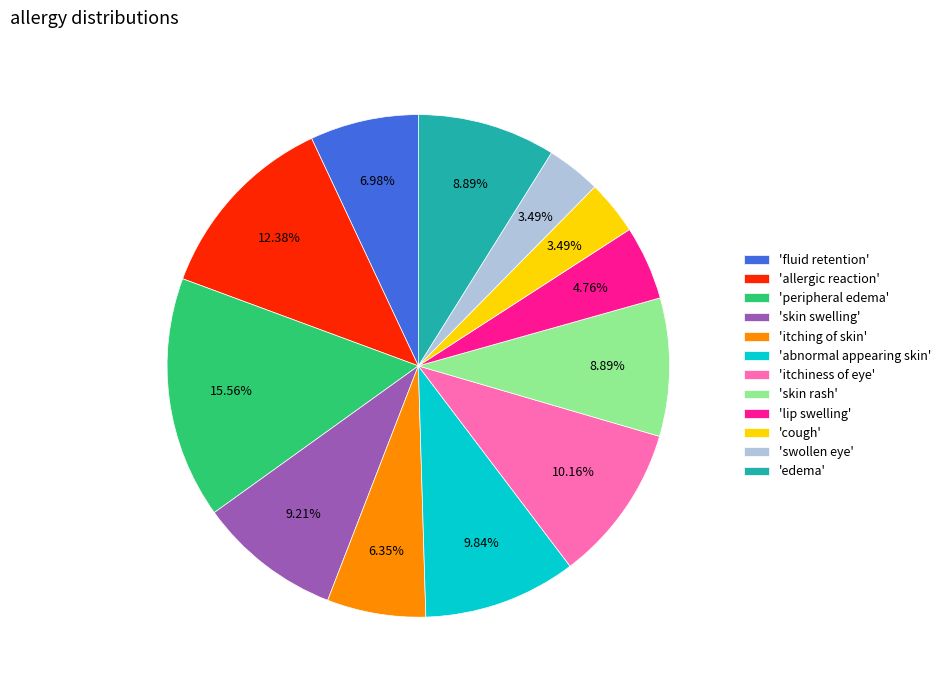

Is there a majority slice in this chart?

No